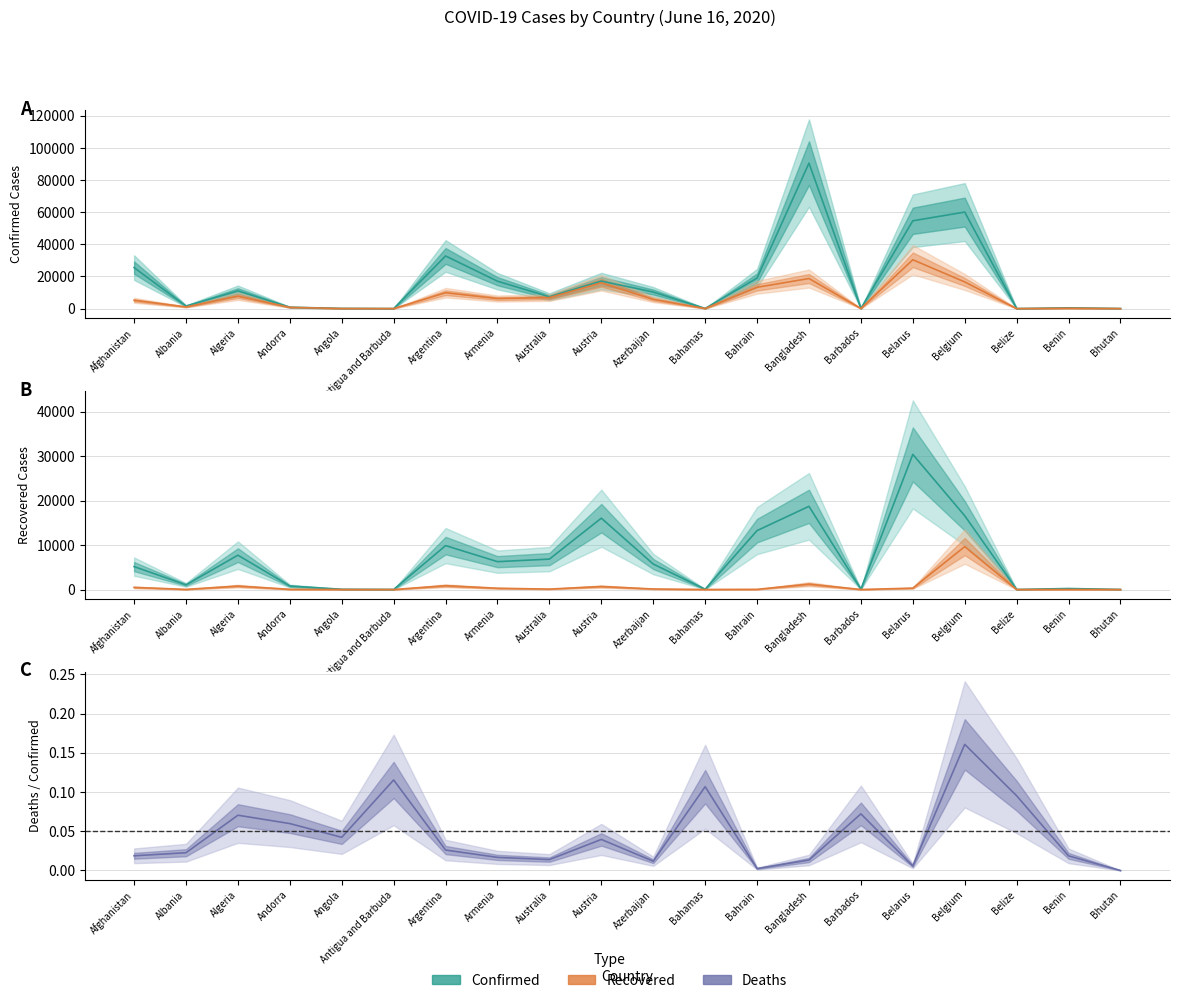

List the series in order of their peak value, lowest first.

Deaths, Recovered, Confirmed